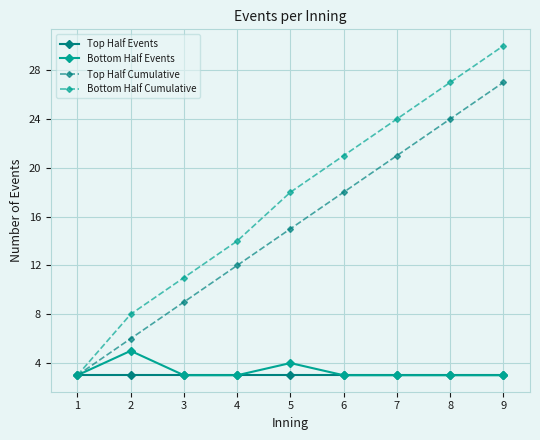

Which series has the largest total across all categories?

Bottom Half Cumulative